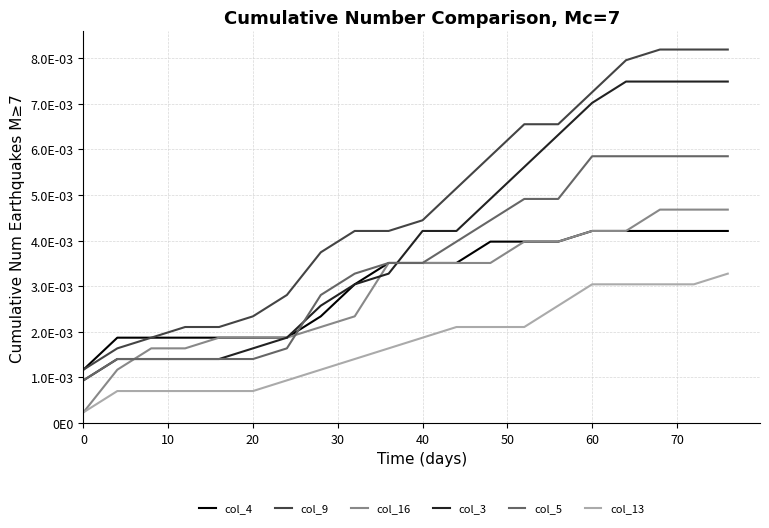

Count the col_5 values in the range 0 to 1.

20